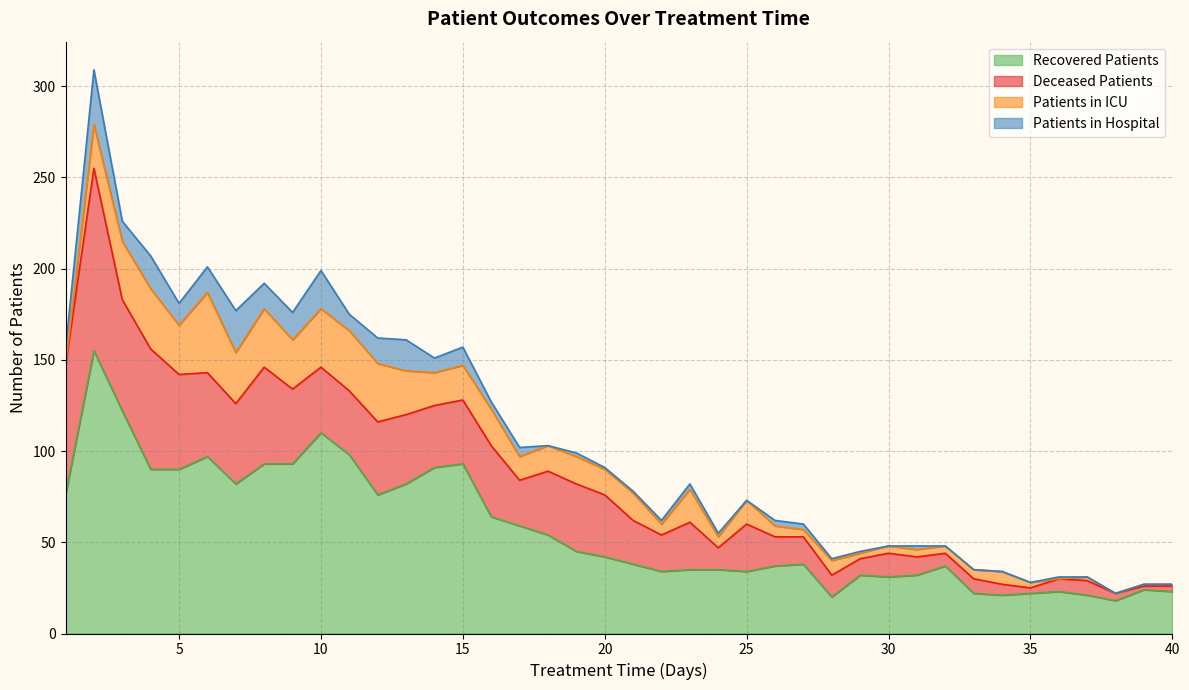

Which has a higher value, 13 or 5?

5